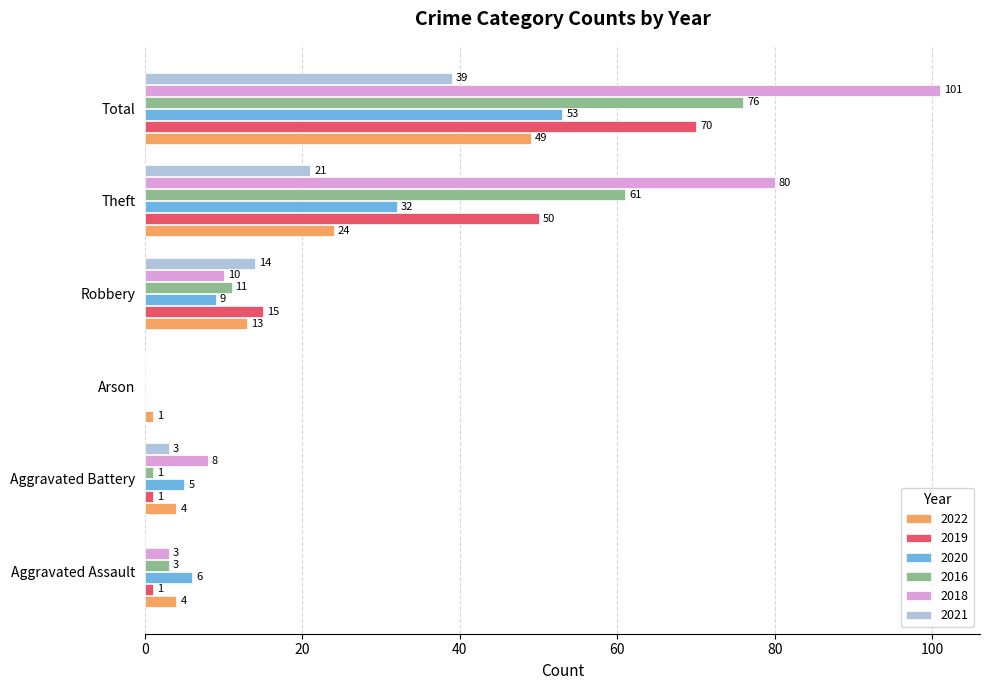

Between Aggravated Assault and Total, which series saw the biggest shift?

2018